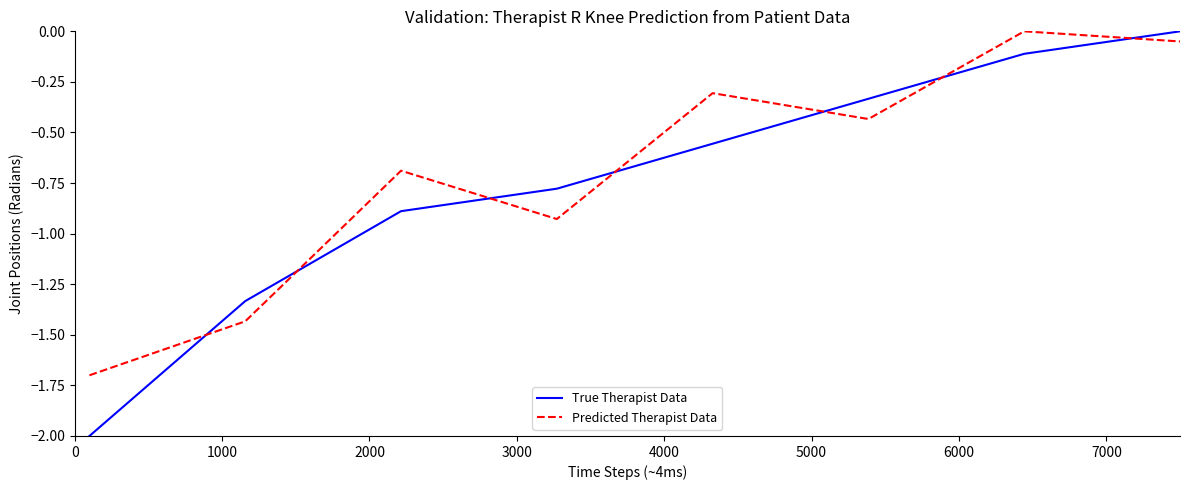

Does the chart display data point markers on the line(s)?

No